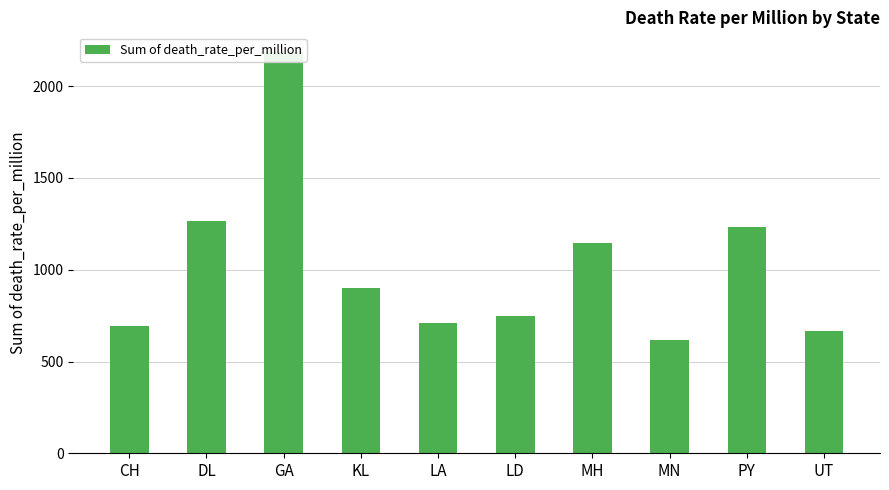

What is the smallest value displayed?

619.1